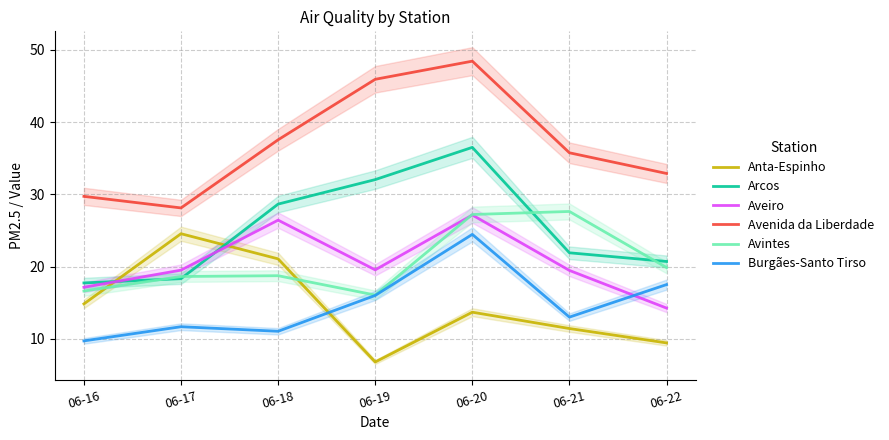

How many lines are shown in the chart?

6